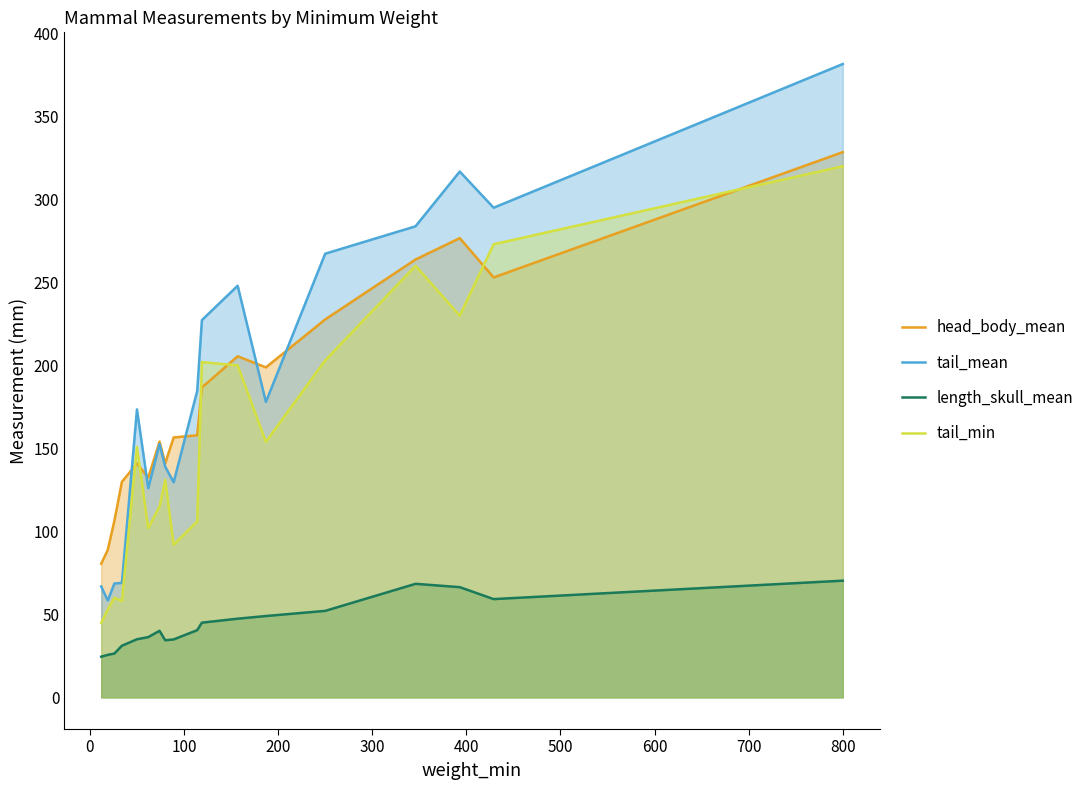

Which series has the largest range (max minus min)?

tail_mean